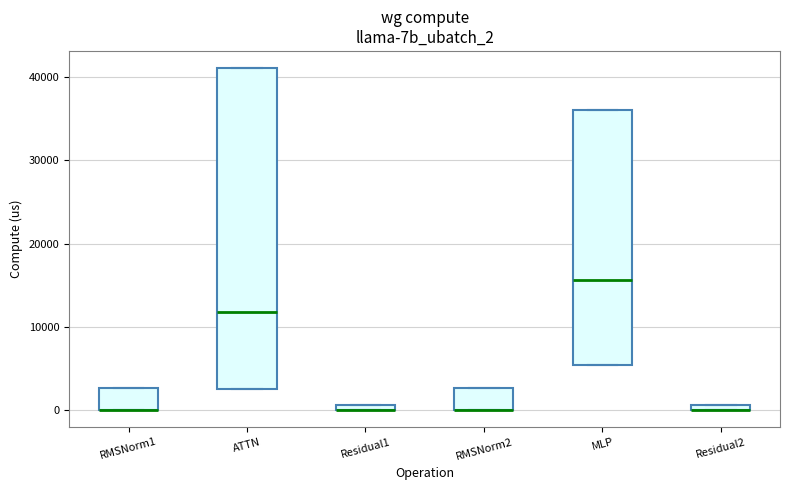

Which box is the tallest, from its lower edge to its upper edge?

ATTN